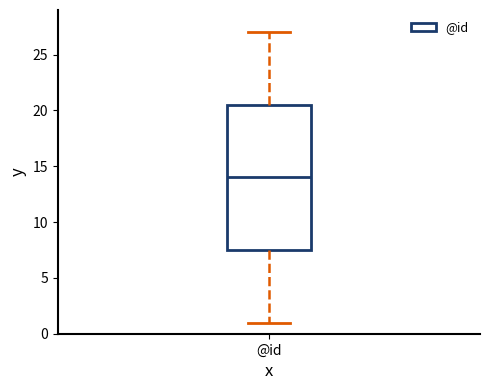

Read this box plot against the y-axis: the position of the median line, the range covered by the box, and the ends of both whiskers. The values are not printed on the chart, so give them approximately, as read against the axis.

median 14.0, box 7.5 to 20.5, whiskers 1.0 to 27.0